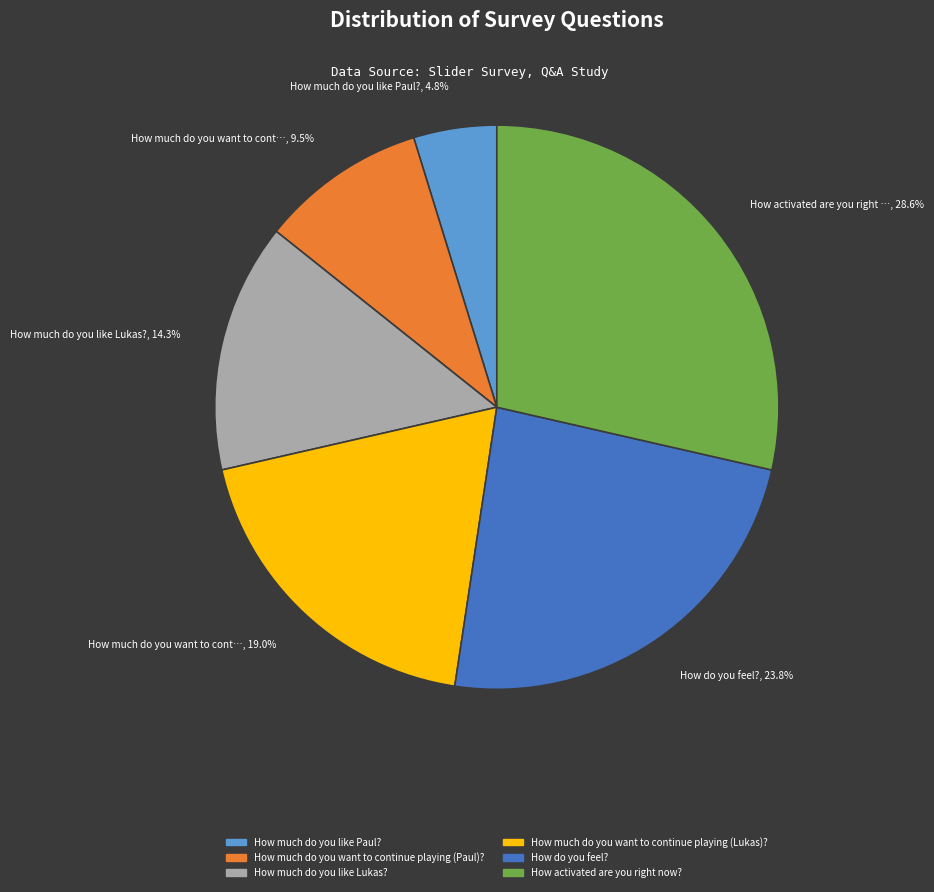

Which has a higher value, How much do you want to continue playing (Paul)? or How much do you like Lukas??

How much do you like Lukas?